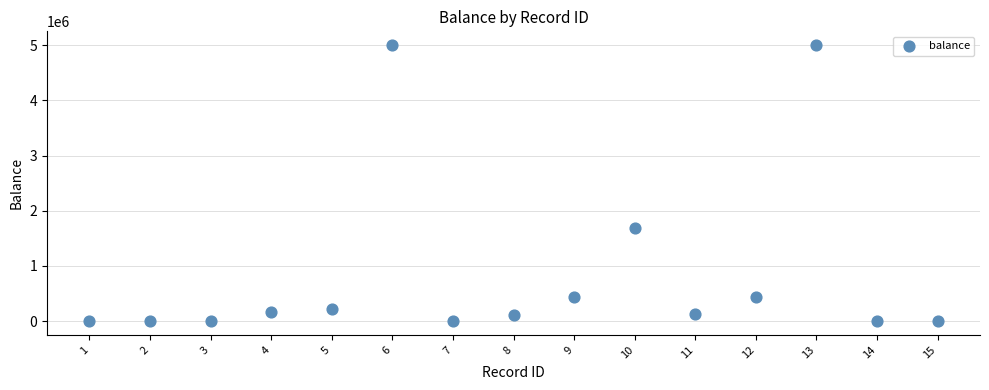

What is the range of Y values (max minus min)?

5000000